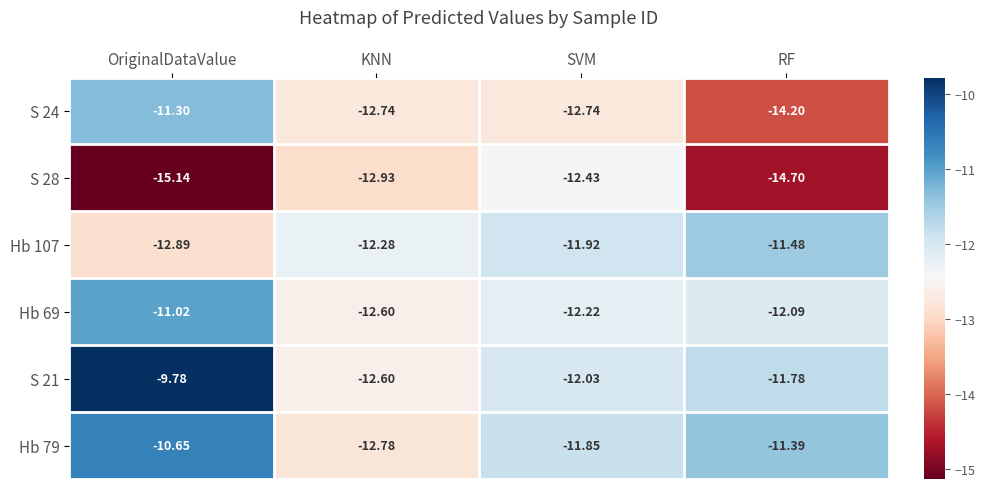

Which label corresponds to the largest value in the chart?

OriginalDataValue